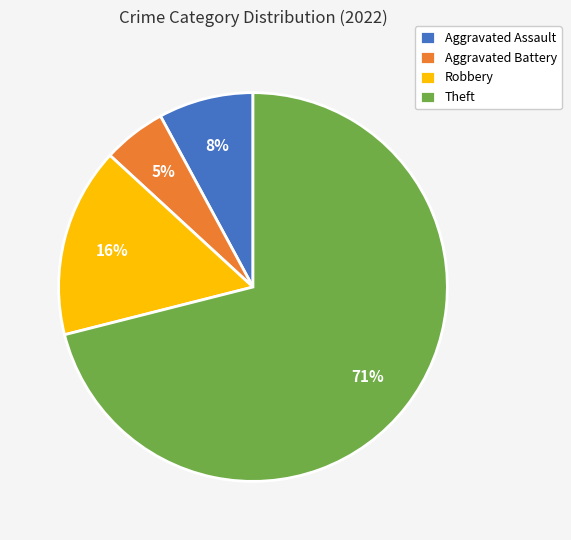

How many segments does this pie chart have?

4